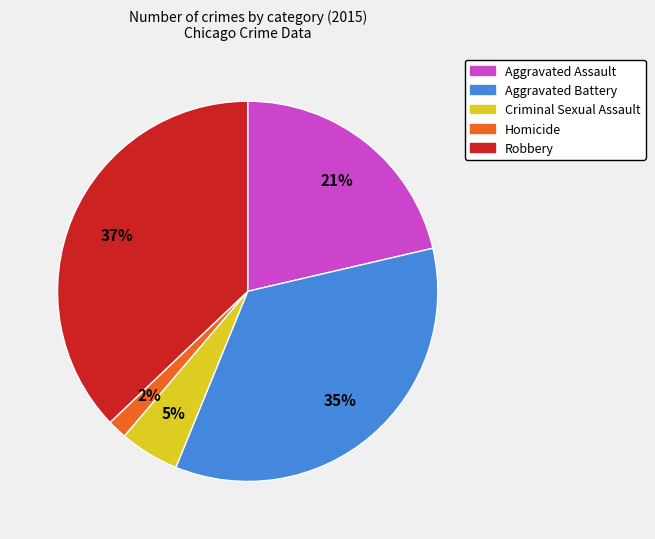

What is the smallest slice in the pie chart?

Homicide